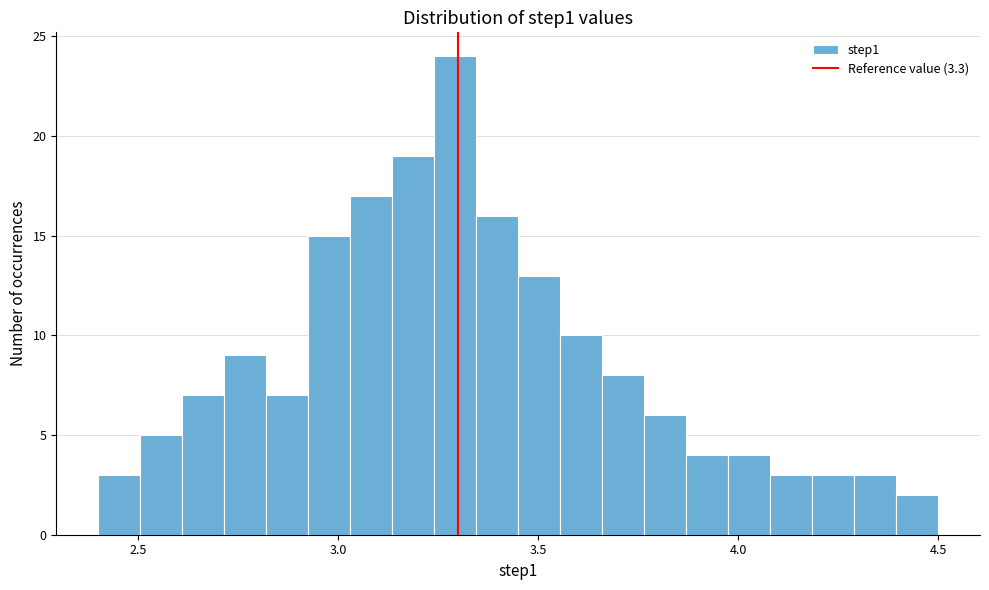

Around what value on the x-axis is the tallest bar? Give the approximate position of its centre, as read against the axis.

3.30